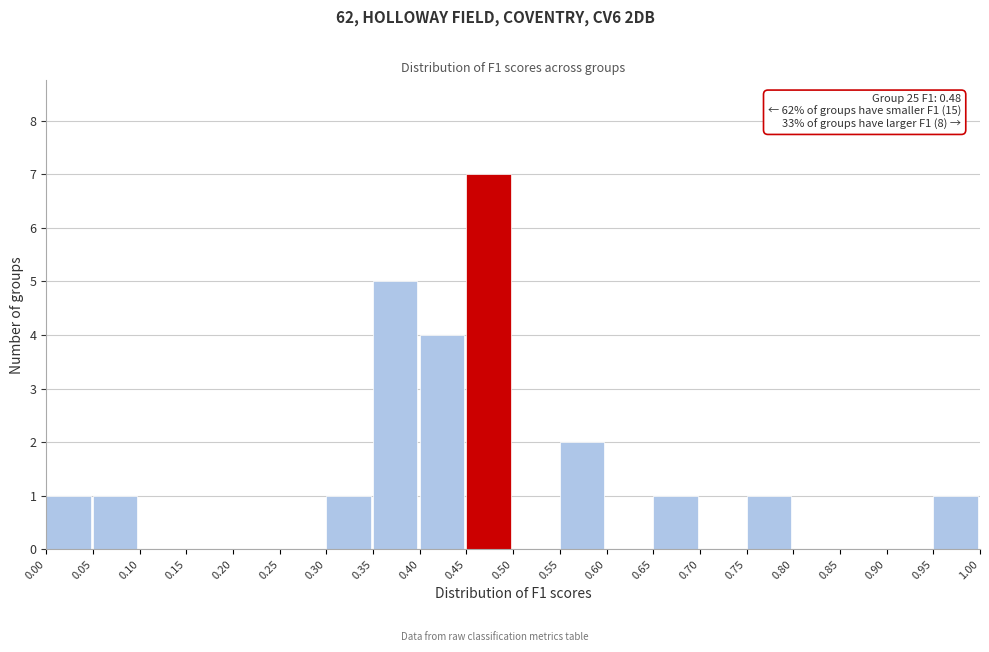

Over which range of the x-axis is the bar tallest?

0.45 to 0.50